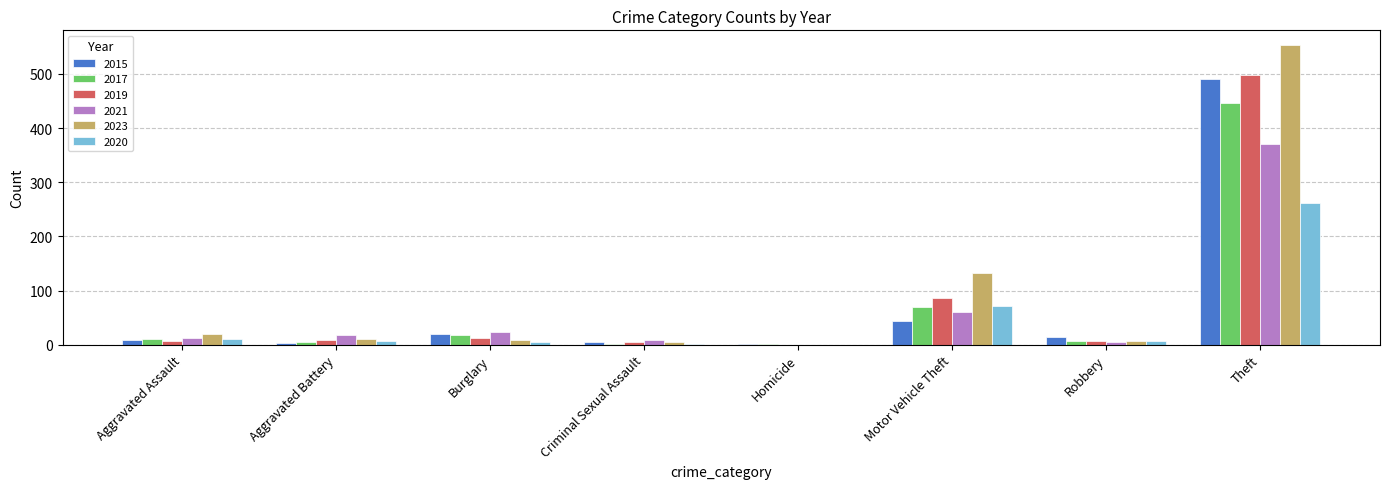

What is the sum of all 2015 values?

584